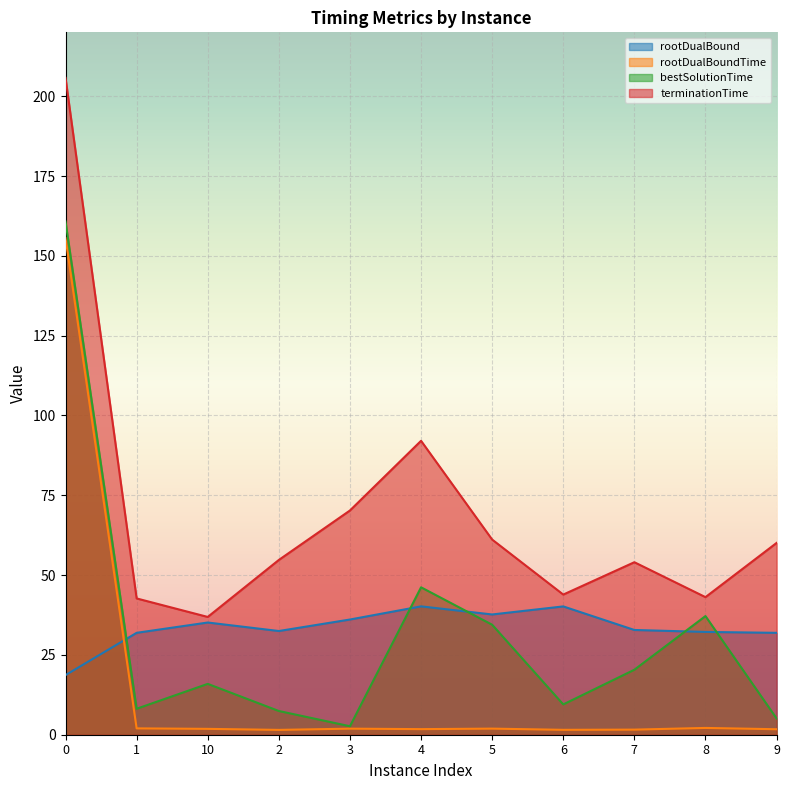

What are all the series names shown in the legend?

rootDualBound, rootDualBoundTime, bestSolutionTime, terminationTime